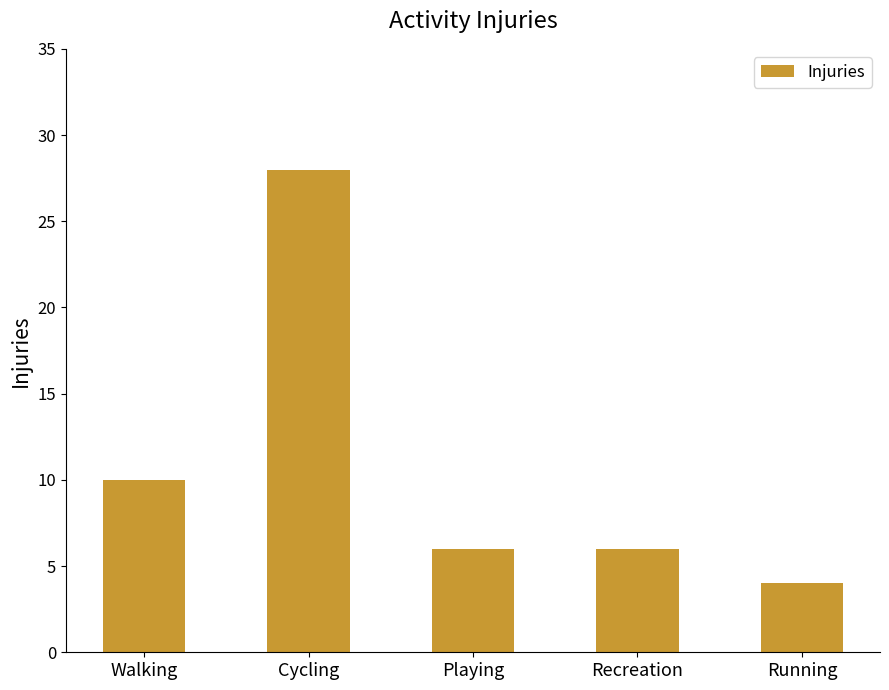

Where is the data nearest to the value 16?

Walking